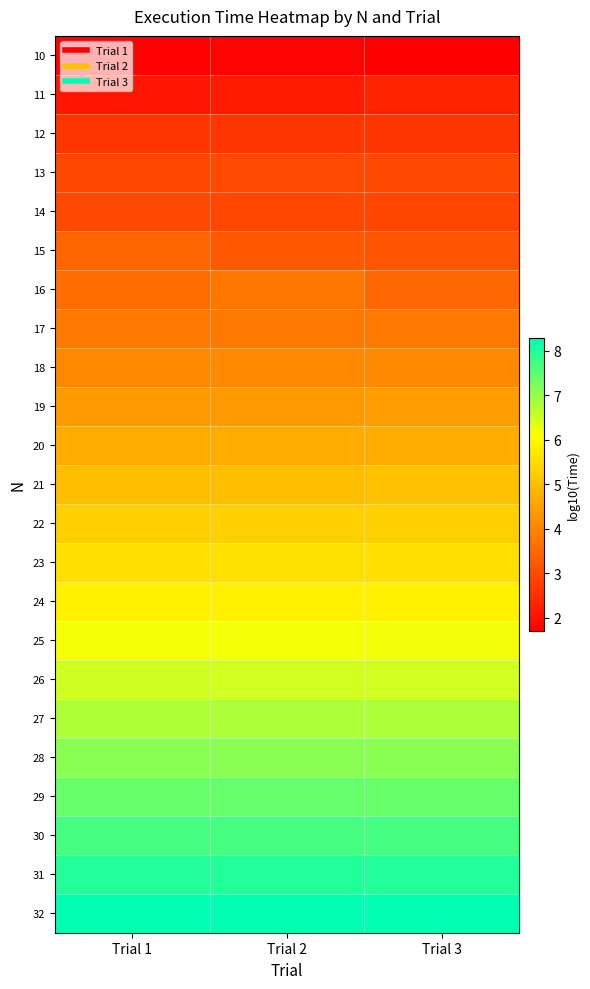

Reading left to right, extract all data points from this chart.

10: Trial 1=1.7	Trial 2=1.8	Trial 3=1.7
11: Trial 1=2.1	Trial 2=2.2	Trial 3=2.3
12: Trial 1=2.6	Trial 2=2.6	Trial 3=2.6
13: Trial 1=2.9	Trial 2=3.0	Trial 3=3.0
14: Trial 1=3.0	Trial 2=2.9	Trial 3=2.9
15: Trial 1=3.4	Trial 2=3.2	Trial 3=3.2
16: Trial 1=3.6	Trial 2=3.8	Trial 3=3.5
17: Trial 1=3.8	Trial 2=3.8	Trial 3=3.8
18: Trial 1=4.1	Trial 2=4.1	Trial 3=4.1
19: Trial 1=4.4	Trial 2=4.4	Trial 3=4.4
20: Trial 1=4.7	Trial 2=4.7	Trial 3=4.7
21: Trial 1=5.0	Trial 2=5.0	Trial 3=5.0
22: Trial 1=5.3	Trial 2=5.3	Trial 3=5.3
23: Trial 1=5.6	Trial 2=5.6	Trial 3=5.6
24: Trial 1=5.9	Trial 2=5.9	Trial 3=5.9
25: Trial 1=6.2	Trial 2=6.2	Trial 3=6.2
26: Trial 1=6.5	Trial 2=6.5	Trial 3=6.5
27: Trial 1=6.8	Trial 2=6.8	Trial 3=6.8
28: Trial 1=7.1	Trial 2=7.1	Trial 3=7.1
29: Trial 1=7.4	Trial 2=7.4	Trial 3=7.4
30: Trial 1=7.7	Trial 2=7.7	Trial 3=7.7
31: Trial 1=8.0	Trial 2=8.0	Trial 3=8.0
32: Trial 1=8.3	Trial 2=8.3	Trial 3=8.3